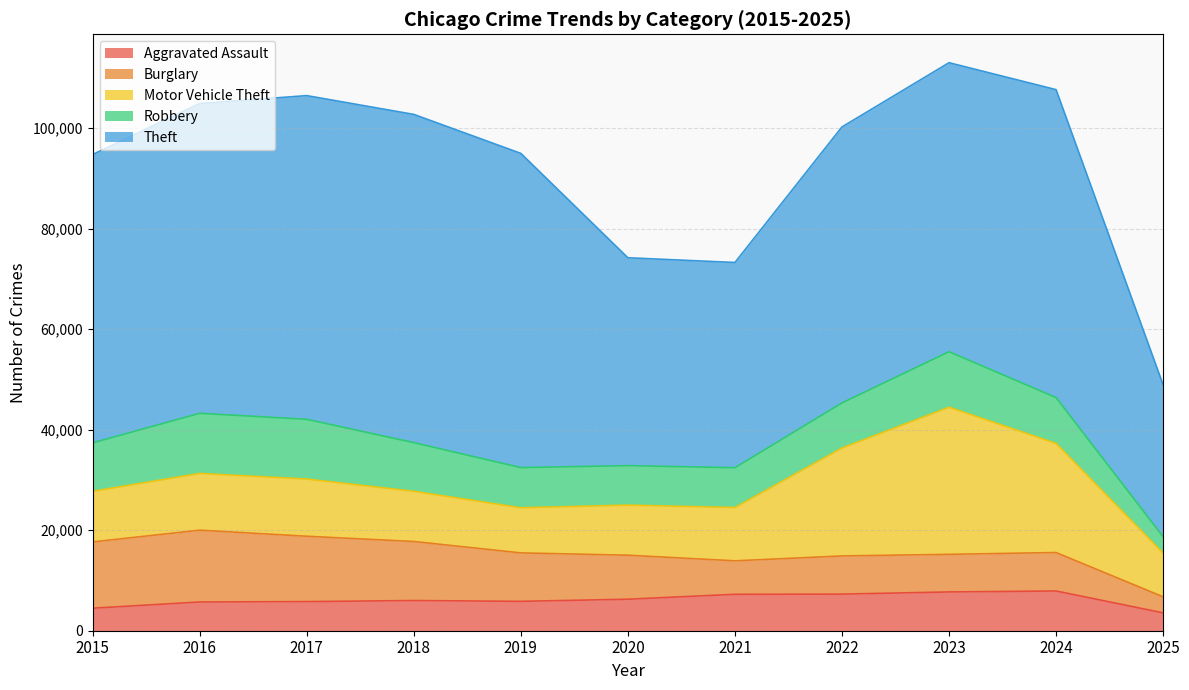

True or false: Theft and Motor Vehicle Theft intersect in this chart.

False